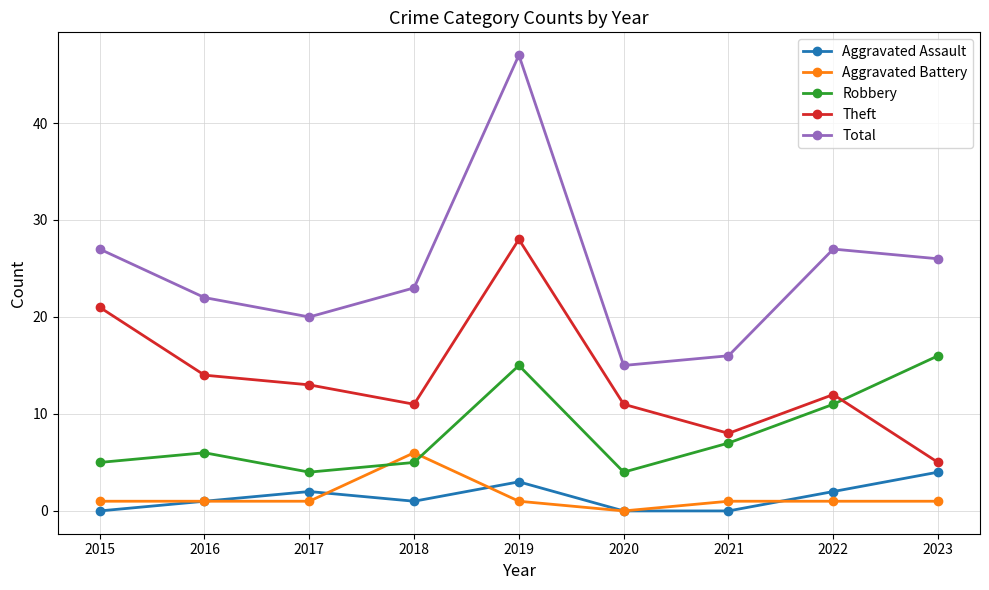

What is the approximate value of Aggravated Battery at 2016?

1